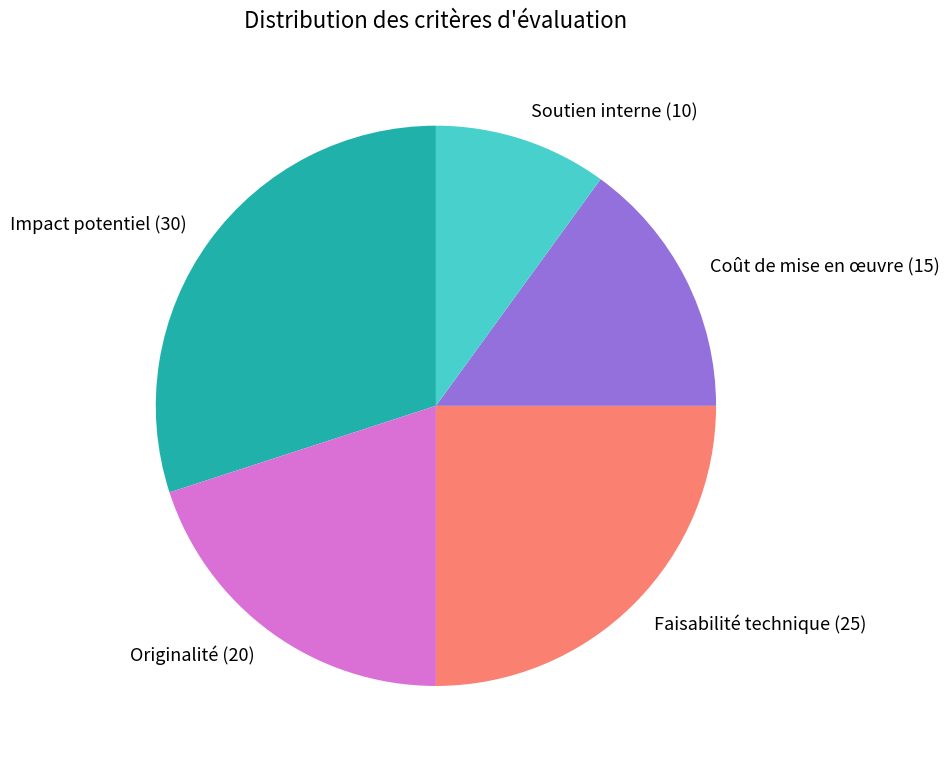

Count the number of slices in the pie.

5